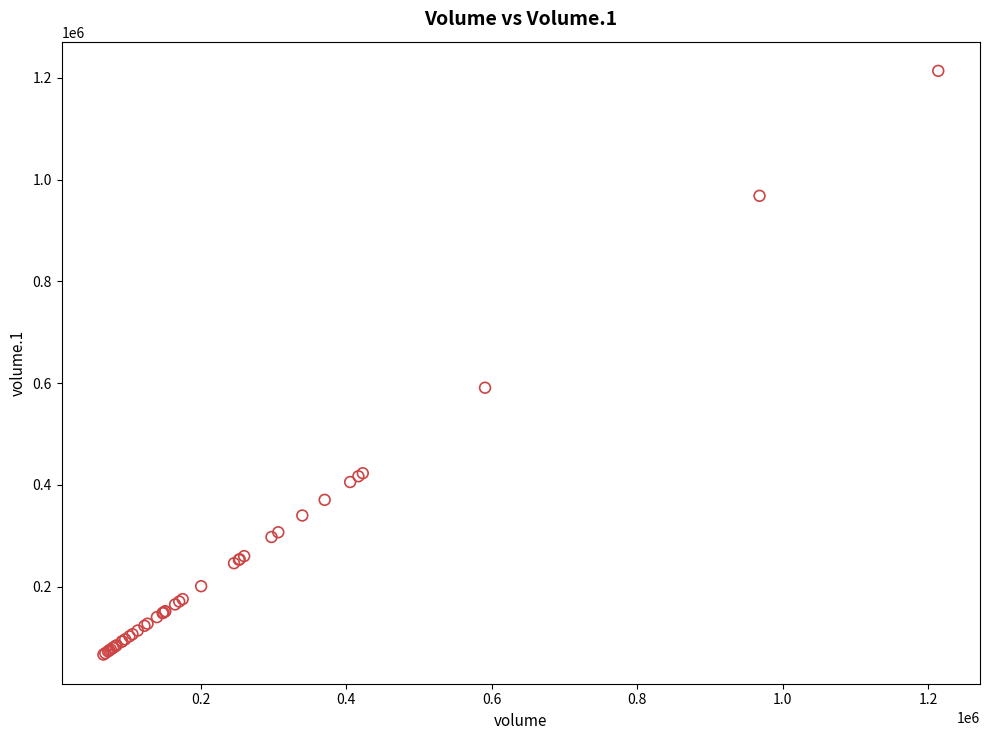

What Y value in the scatter plot is closest to 640158?

590962